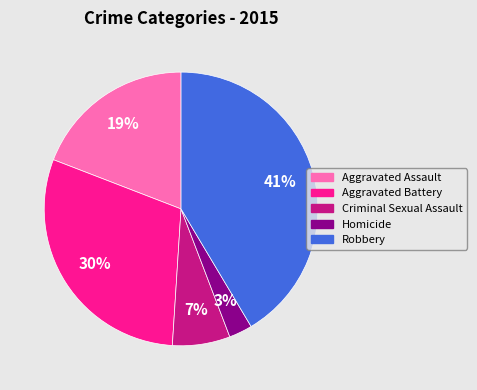

Is there a majority slice in this chart?

No